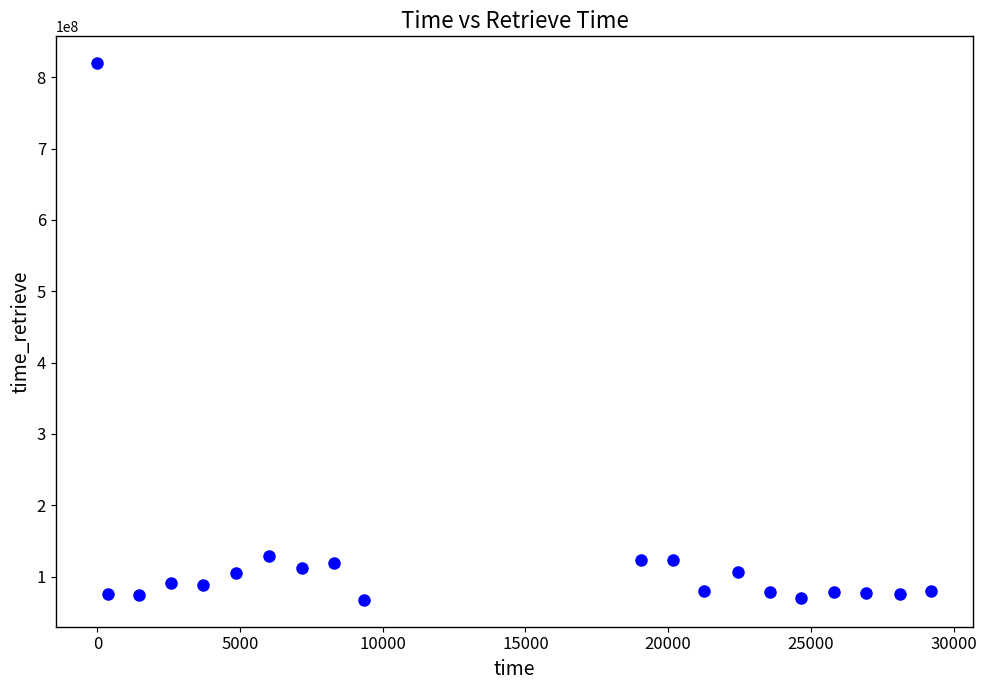

What is the range of Y values (max minus min)?

752411772